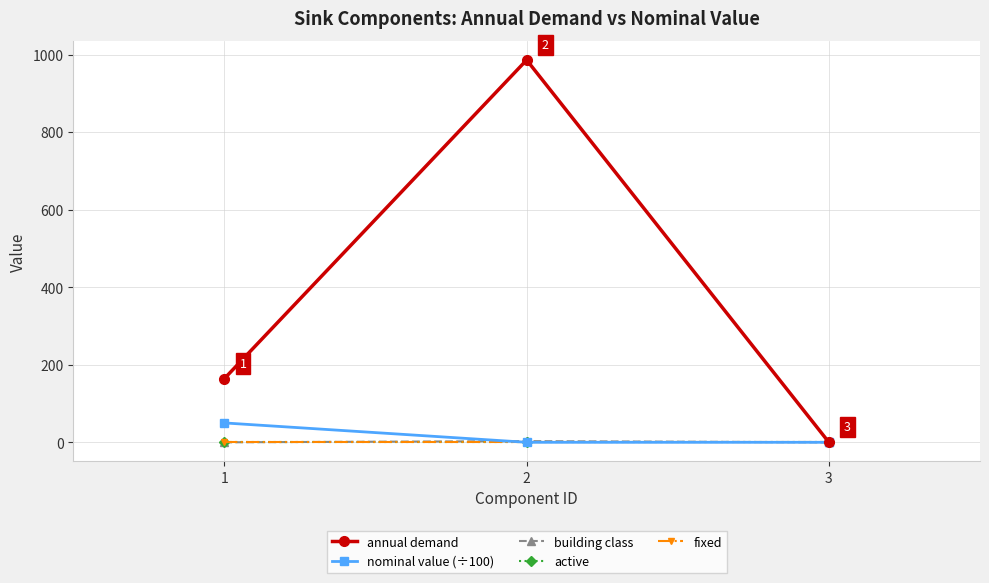

The fixed series shows 1.0 at 2. True or false?

True